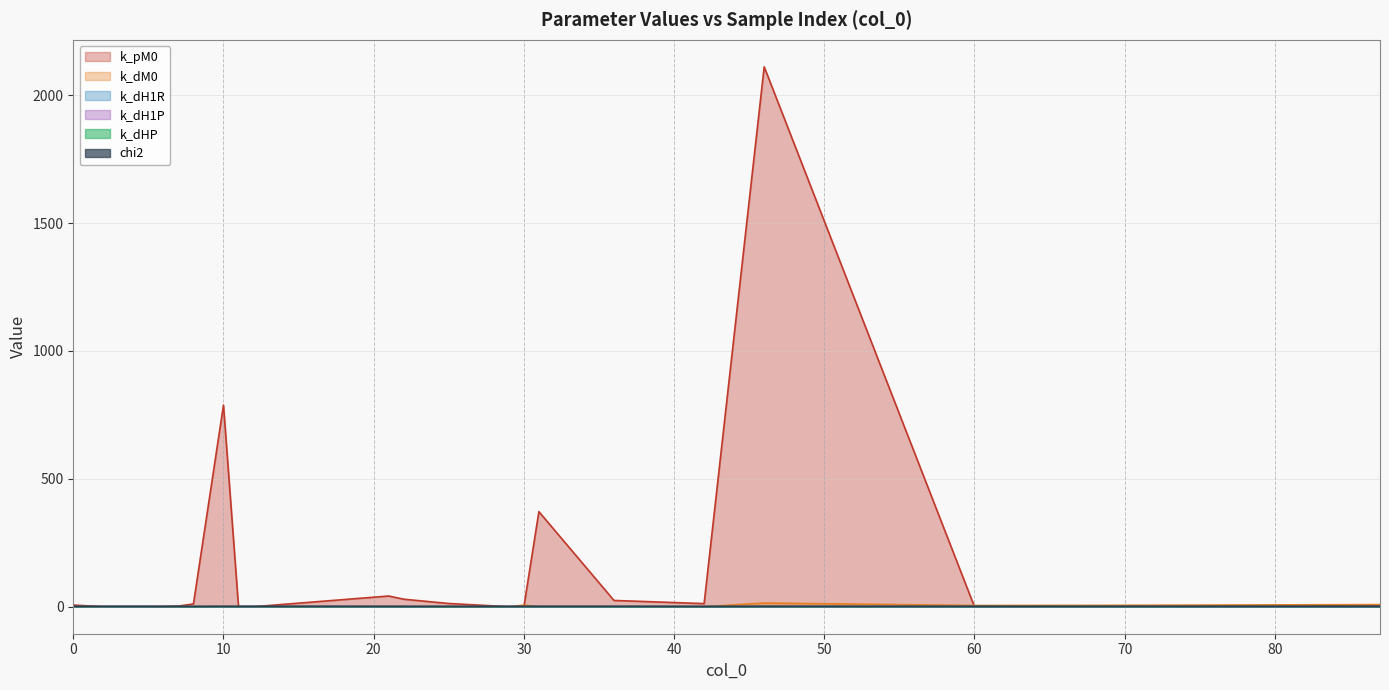

Reading left to right, transcribe all the data shown in this chart.

k_pM0: 42=12.2	8=10.9	25=12.6	0=6.5	29=0.1	6=0.9	22=29.4	11=0.7	21=41.9	31=371.7	10=788.2	7=2.5	36=24.5	68=1.1	2=0.0	60=0.0	87=5.8	46=2110.7	30=0.0	12=0.0
k_dM0: 42=0.0	8=0.0	25=0.0	0=0.0	29=0.0	6=0.0	22=0.1	11=0.1	21=0.1	31=0.1	10=0.3	7=0.5	36=0.1	68=5.3	2=0.1	60=4.8	87=8.3	46=14.5	30=6.2	12=0.0
k_dH1R: 42=0.0	8=0.0	25=0.0	0=0.0	29=0.0	6=0.0	22=0.0	11=0.0	21=0.0	31=0.0	10=0.0	7=0.0	36=0.0	68=0.0	2=0.0	60=0.0	87=0.0	46=0.0	30=0.1	12=0.0
k_dH1P: 42=0.0	8=0.0	25=0.0	0=0.0	29=0.0	6=0.0	22=0.0	11=0.0	21=0.0	31=0.0	10=0.0	7=0.0	36=0.0	68=0.0	2=0.0	60=0.0	87=0.0	46=0.0	30=0.0	12=0.0
k_dHP: 42=0.2	8=0.1	25=0.1	0=0.1	29=0.1	6=0.1	22=0.1	11=0.1	21=0.1	31=0.1	10=0.1	7=0.1	36=0.1	68=0.3	2=0.1	60=0.3	87=0.4	46=0.3	30=0.2	12=0.1
chi2: 42=1.3	8=1.3	25=1.4	0=1.4	29=1.4	6=1.5	22=1.5	11=1.5	21=1.6	31=1.6	10=1.6	7=1.7	36=1.7	68=1.7	2=1.7	60=1.7	87=1.7	46=1.7	30=1.7	12=1.7